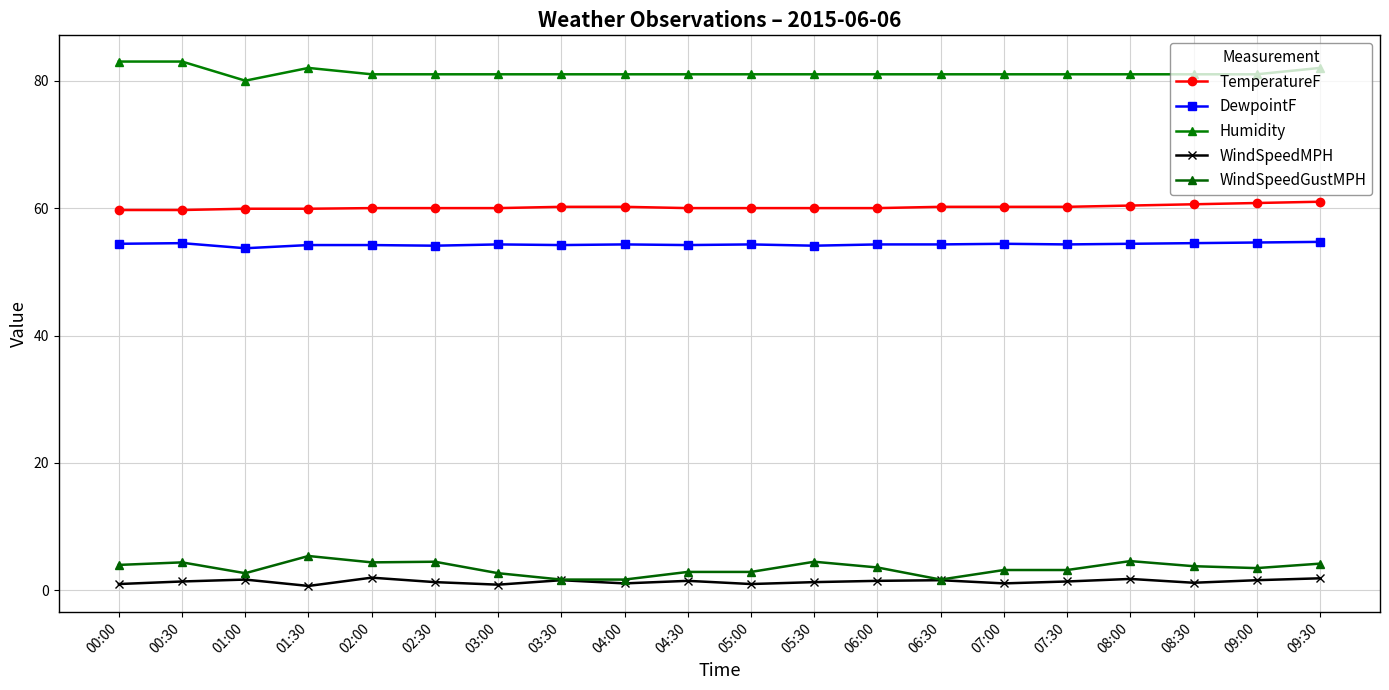

At how many categories does at least one series exceed 69?

20